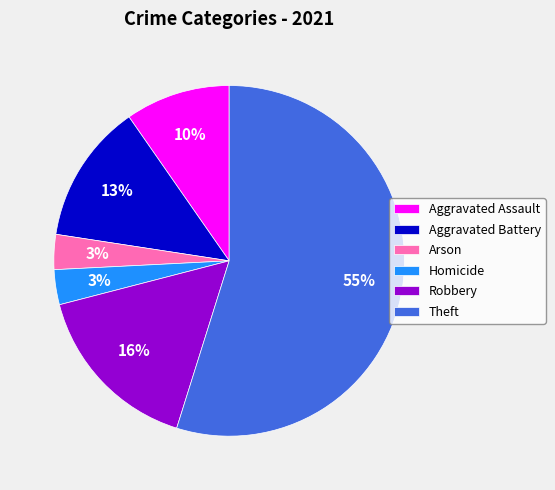

Is the sum of Homicide and Arson greater than half?

No